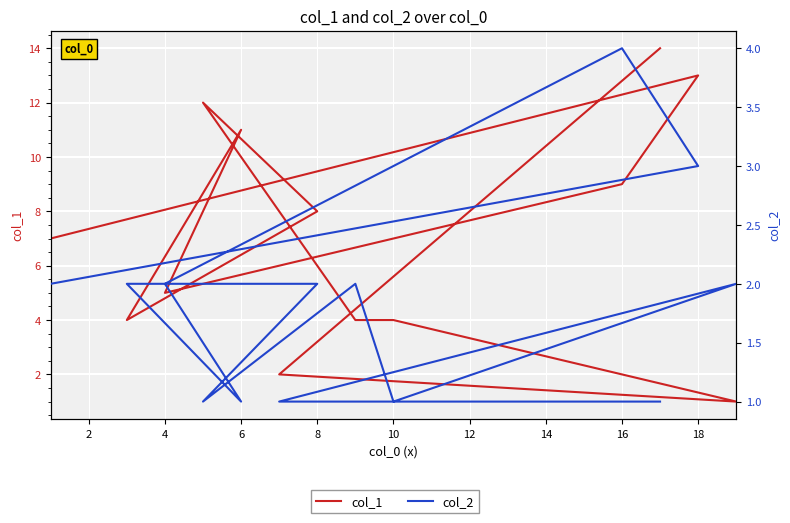

Which series changed the most between 18 and 10?

col_1